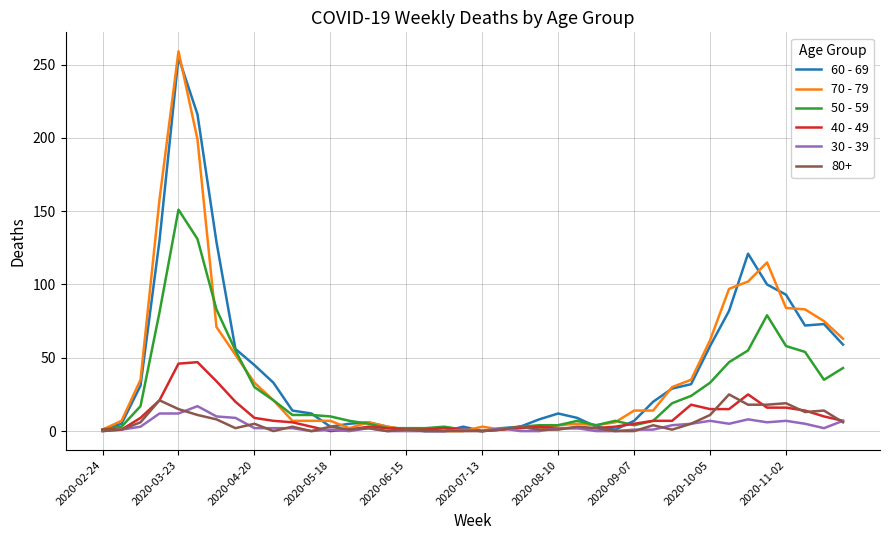

What is the difference between the second highest and minimum values in the 30 - 39 series?

12